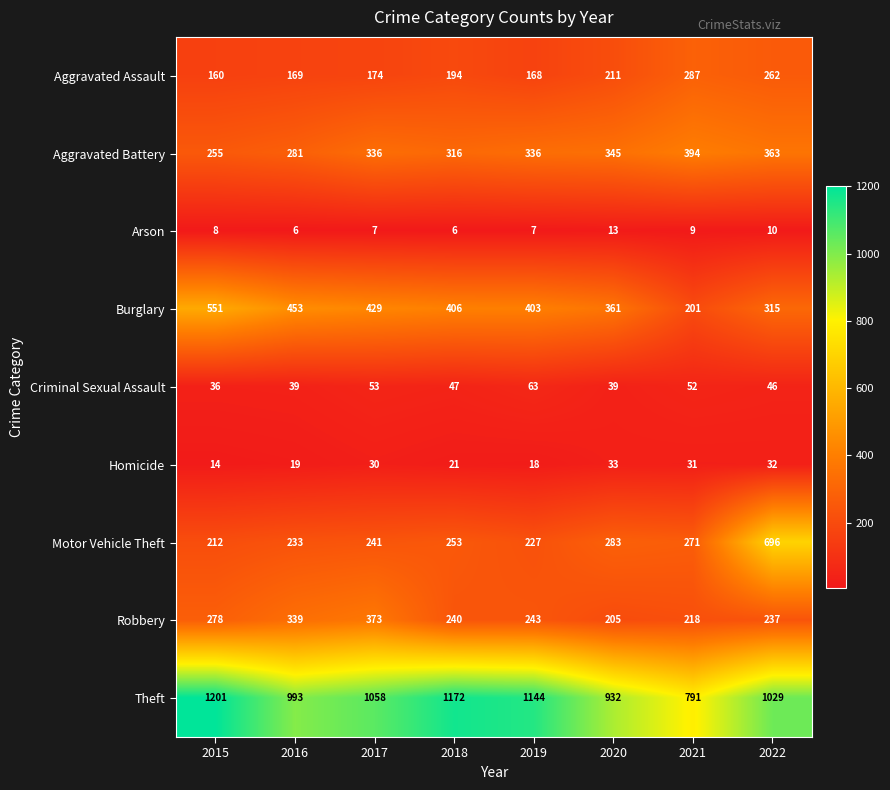

What is the difference between the maximum and minimum values in the Aggravated Assault series?

127